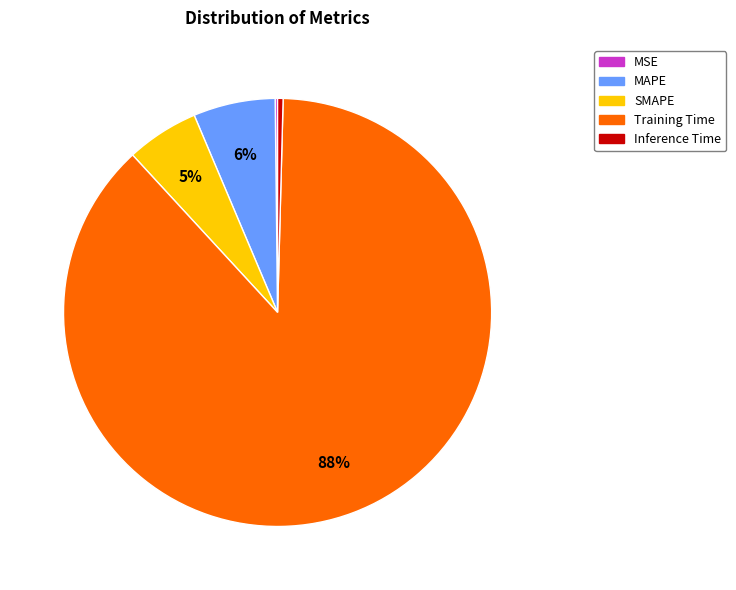

To the nearest percent, what is the difference between the Inference Time and MAPE slice percentages?

6%